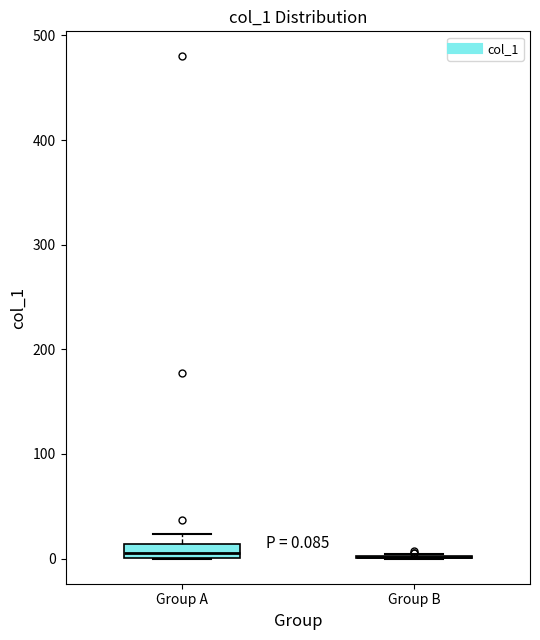

Comparing the boxes themselves (not the whiskers), which one is the tallest?

Group A